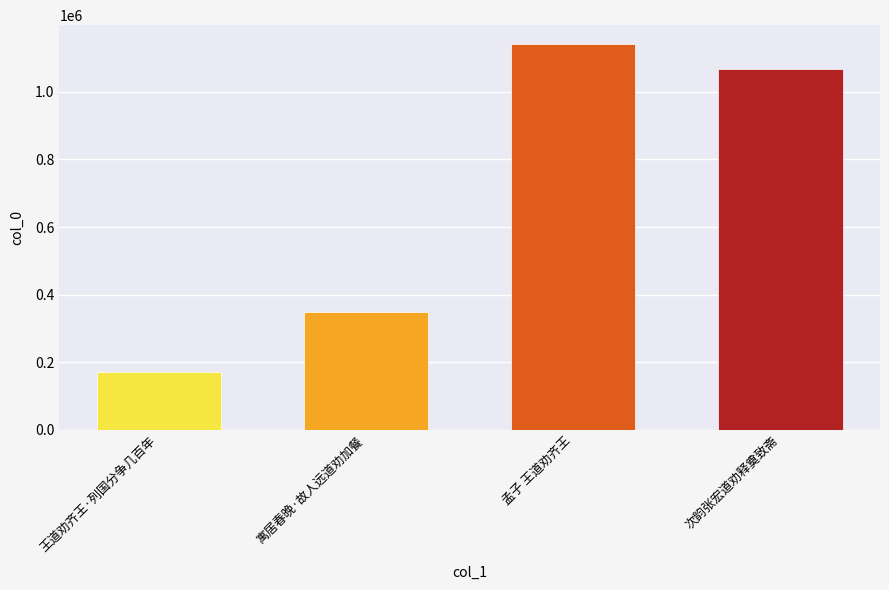

Reading left to right, extract all data points from this chart.

170501	347222	1140101	1066502